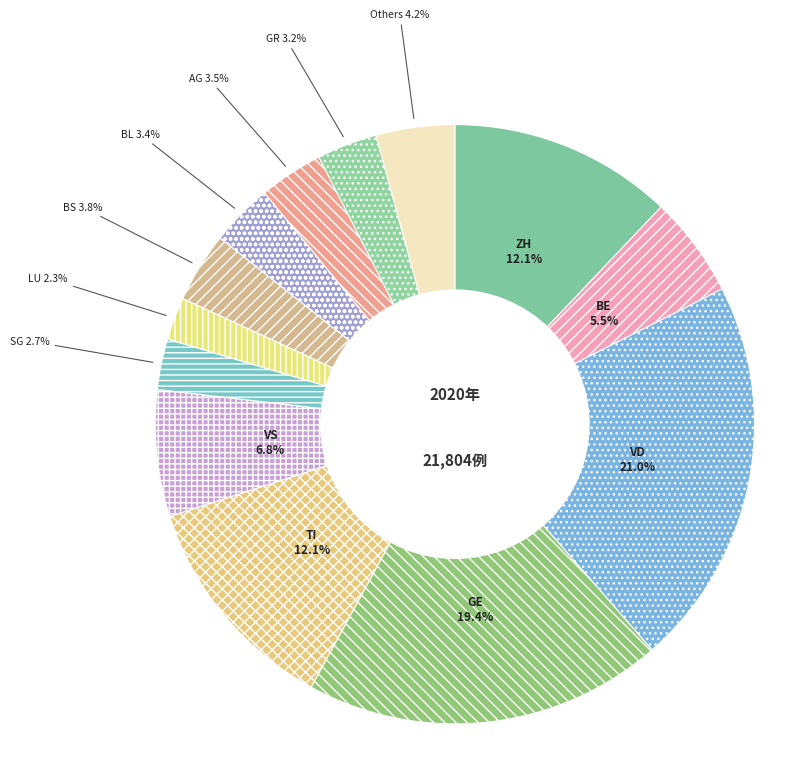

To the nearest percent, what is the combined percentage of BE and SG?

8%